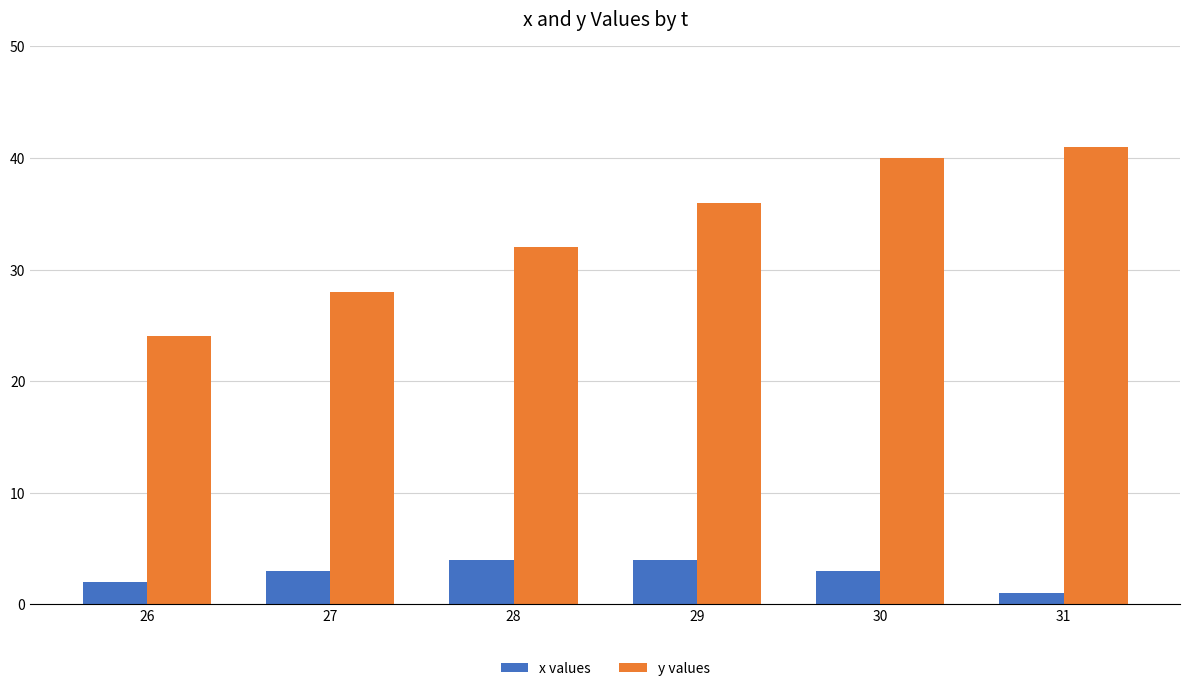

The value of y values at 30 is 9. True or false?

False